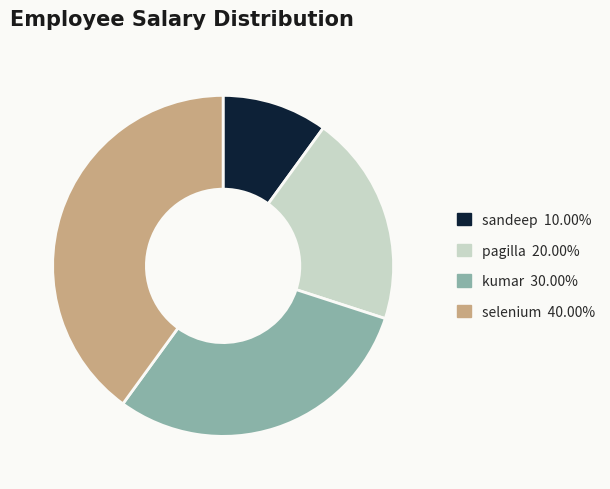

Which has a higher value, selenium or pagilla?

selenium